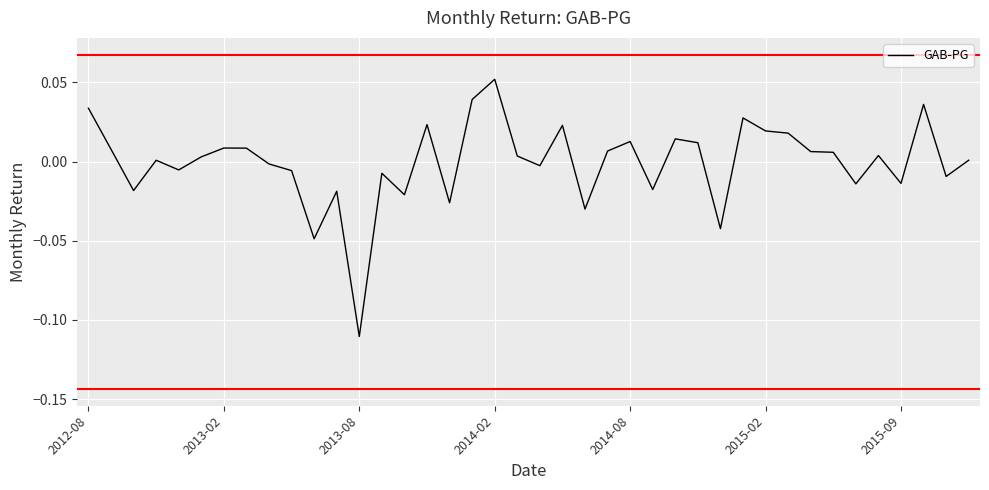

Does the chart display data point markers on the line(s)?

No